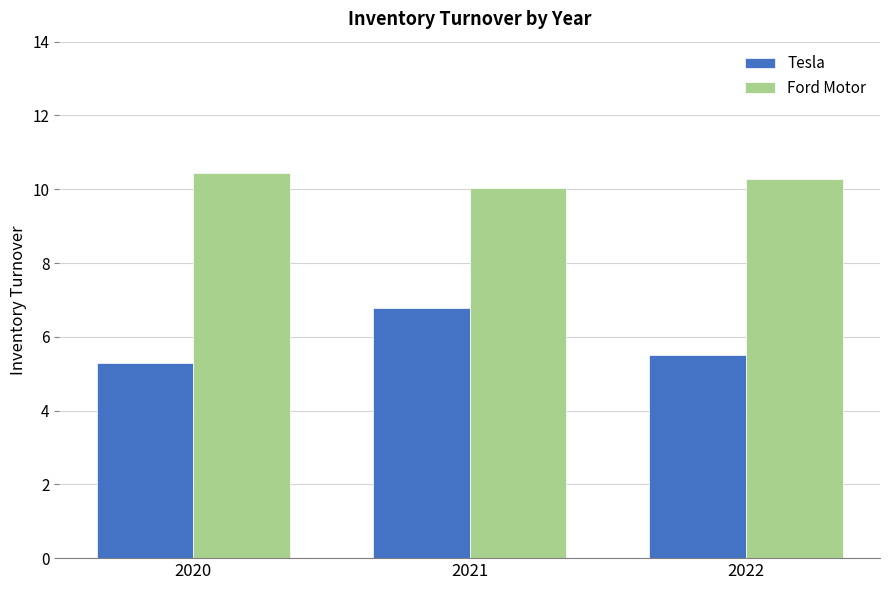

Which series has the widest spread of values?

Tesla